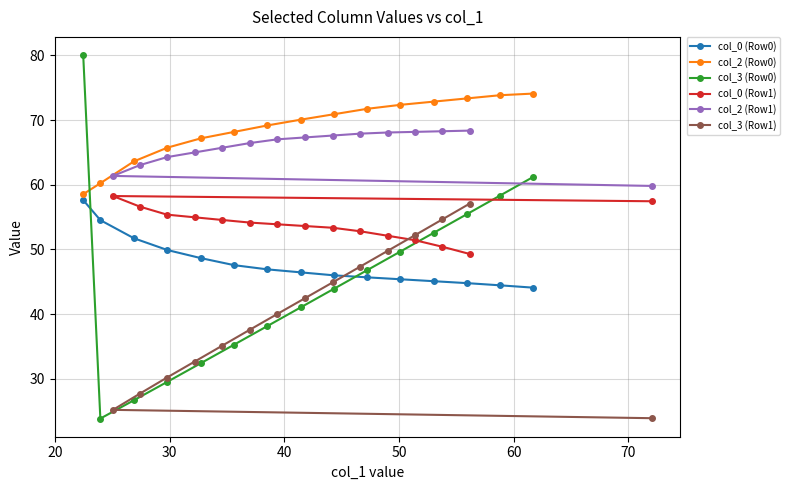

What is the value of the col_2 (Row0) point at the 8th from the left?

70.1